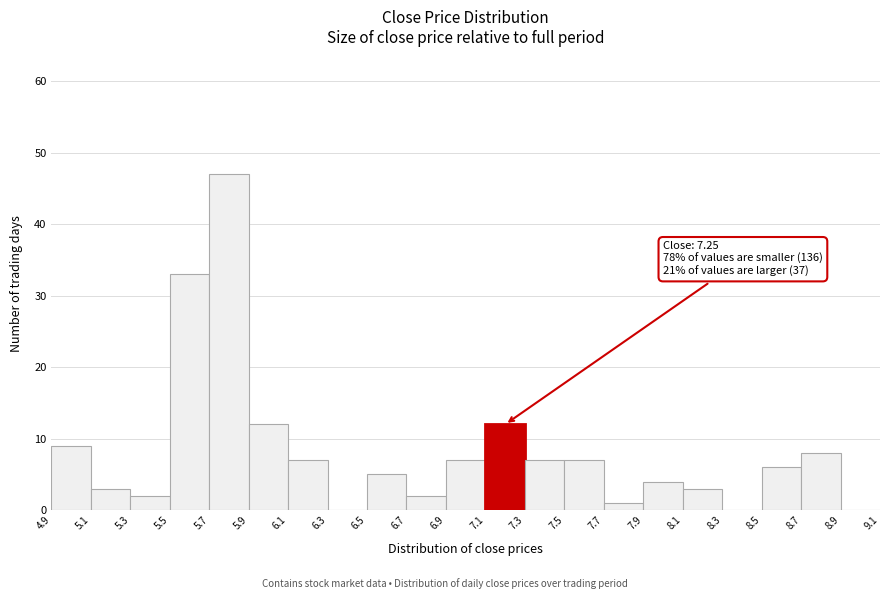

Which range on the x-axis has the tallest bar?

5.7 to 5.9